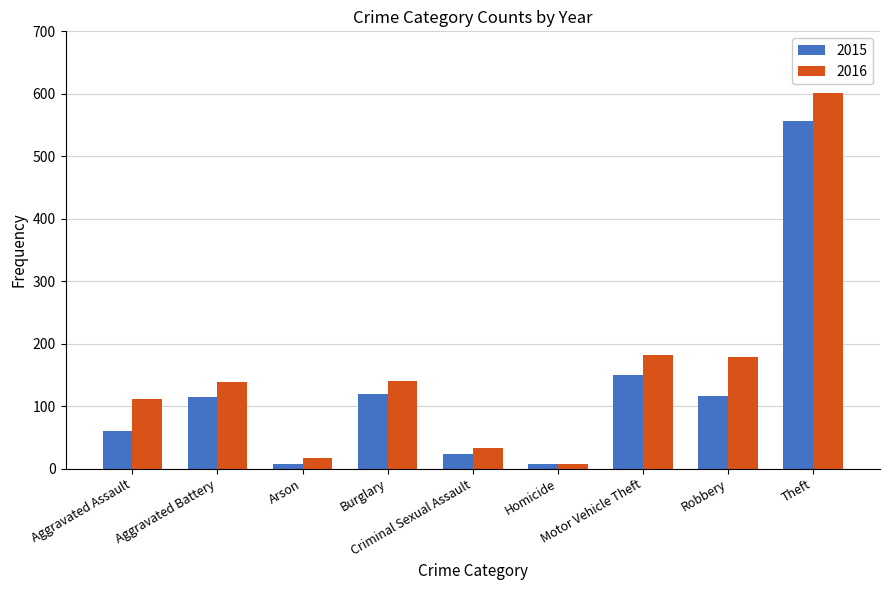

What is the greatest value displayed?

601